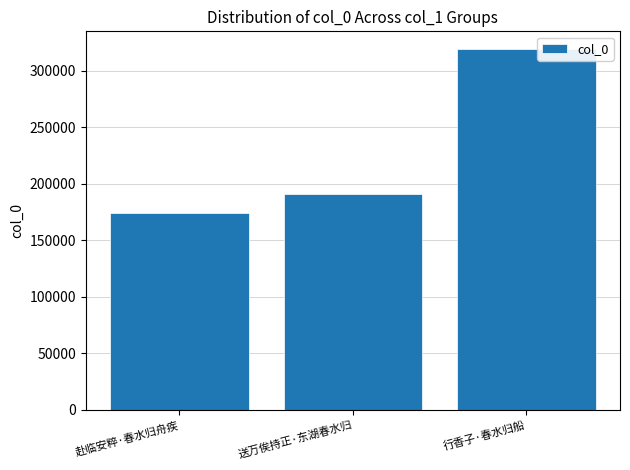

At which category does the chart reach its peak across all series?

行香子·春水归船